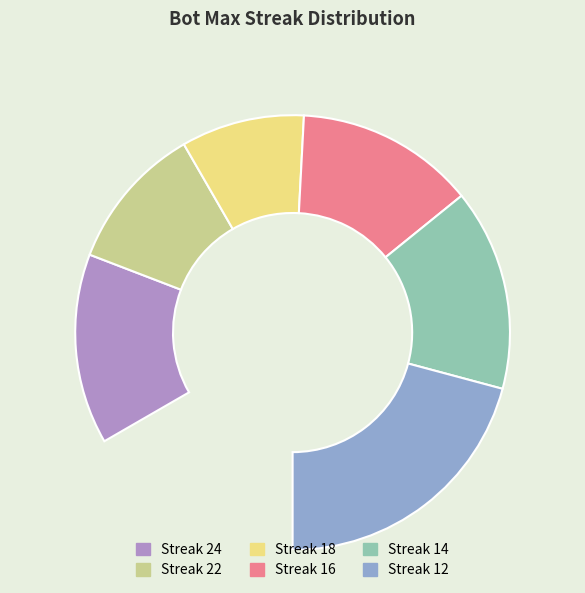

To the nearest percent, what is the average slice percentage?

17%